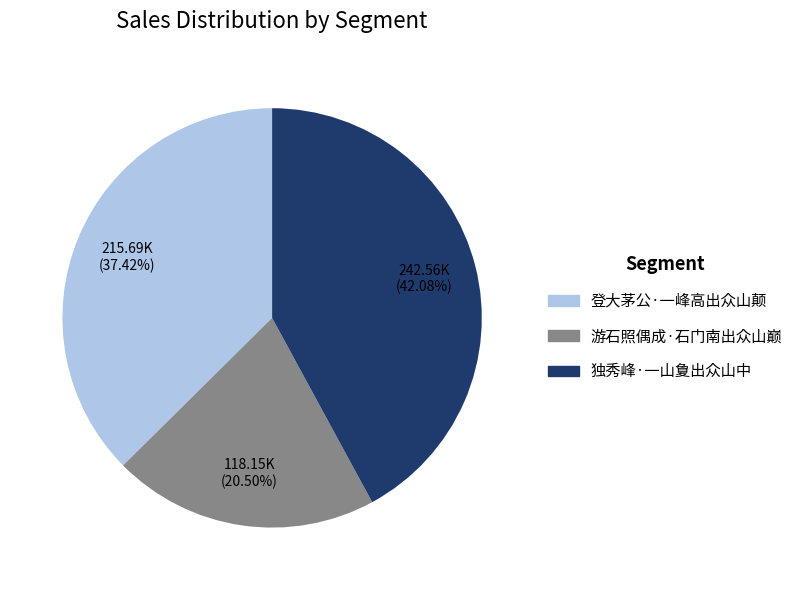

How many slices are in this pie chart?

3